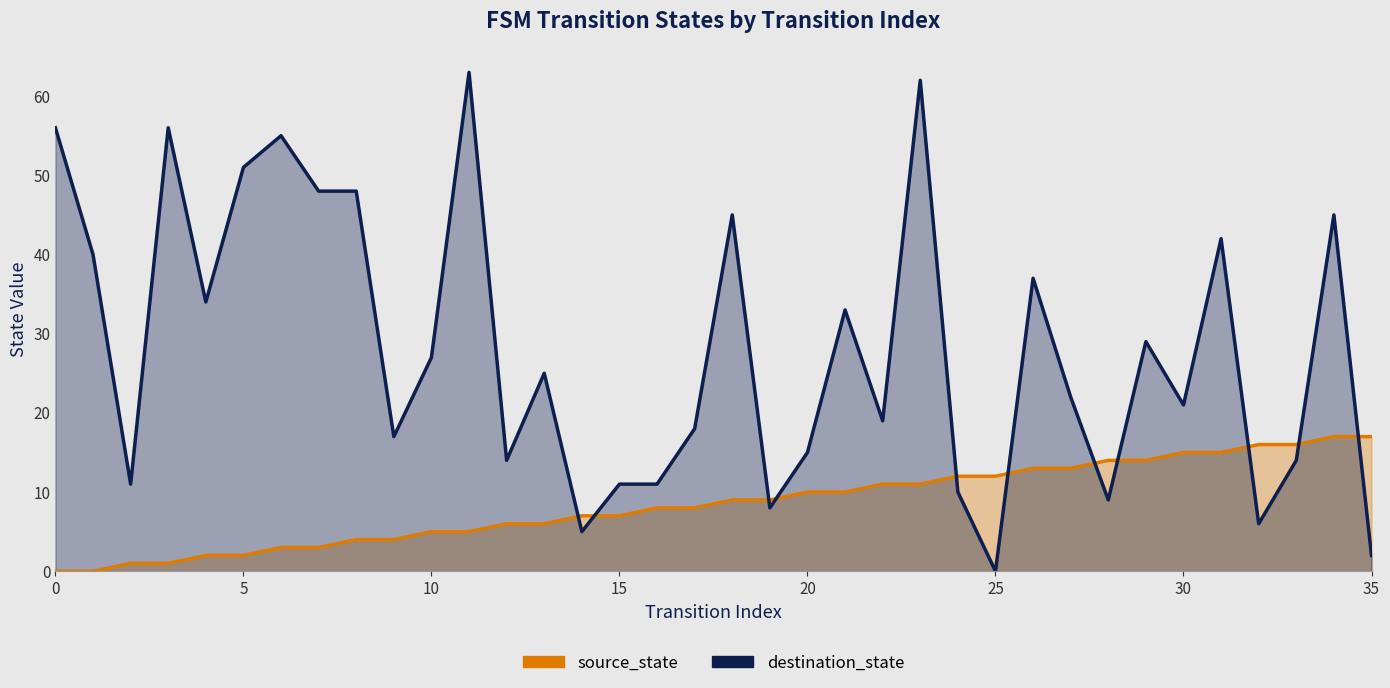

True or false: destination_state has more than 1 points higher than both neighbors.

True